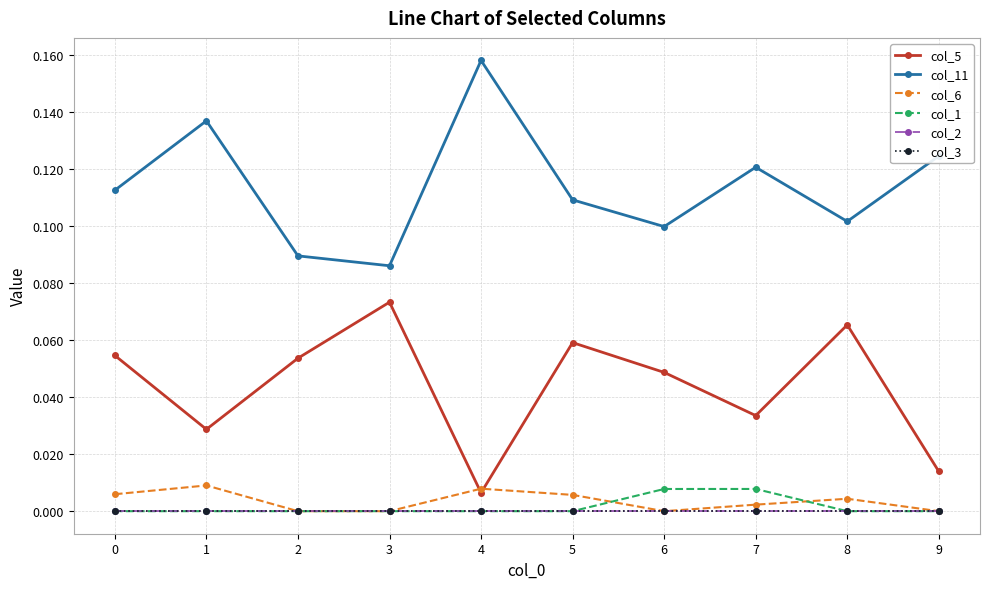

True or false: col_6 has more than 0 interior local peaks.

True